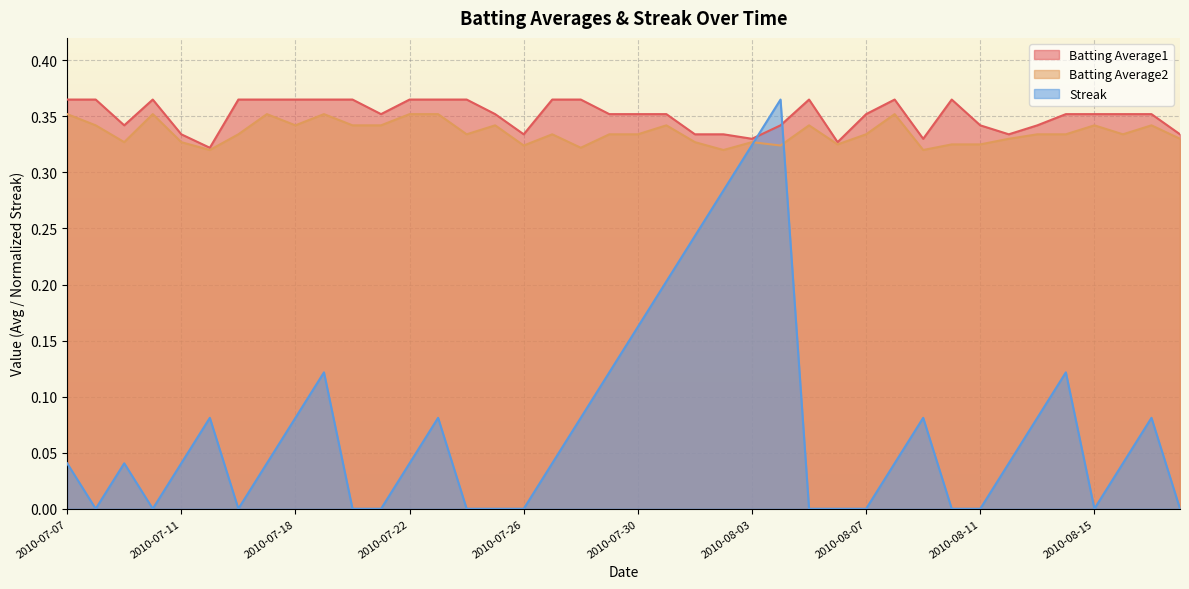

At which category does Batting Average2 reach its first local valley?

2010-07-09